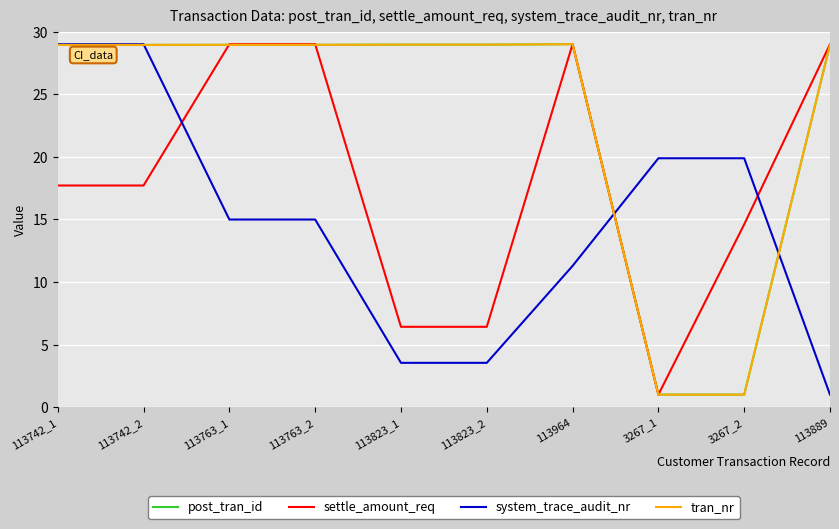

What position from the right is 113763_1?

8